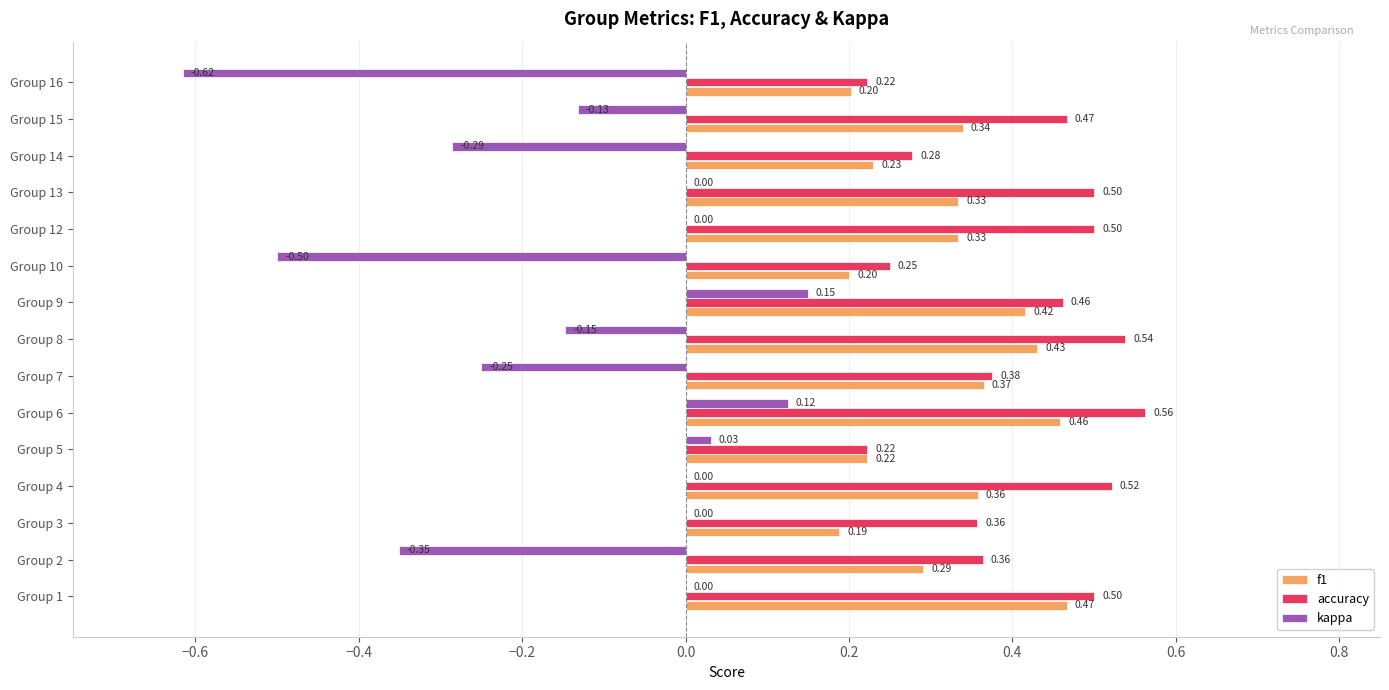

Is the value of f1 at Group 8 greater than the value of kappa at Group 3?

Yes